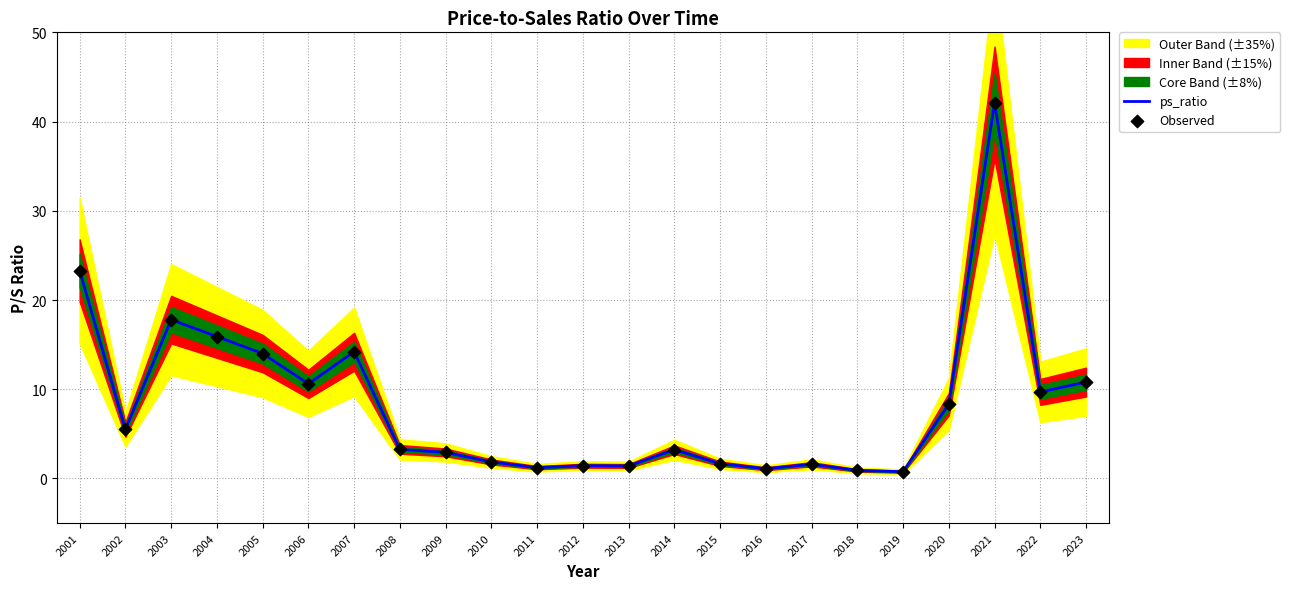

Which series contains the lowest Y value?

ps_ratio